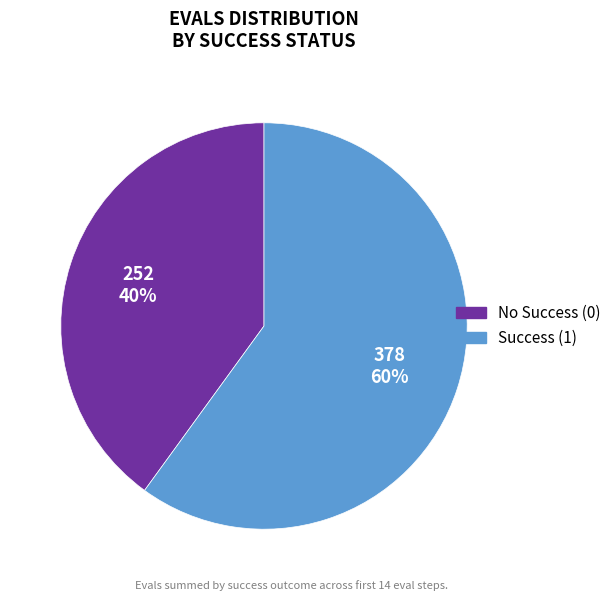

To the nearest percent, what is the difference between the largest and smallest slice percentages?

20%